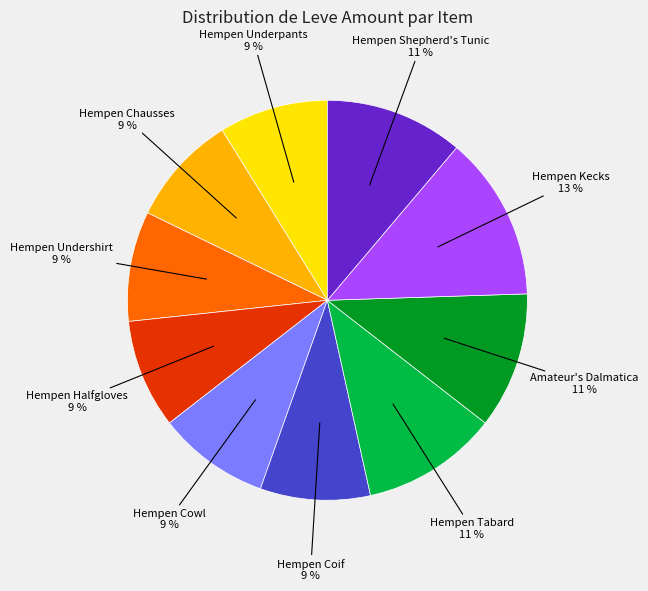

Is there a majority slice in this chart?

No